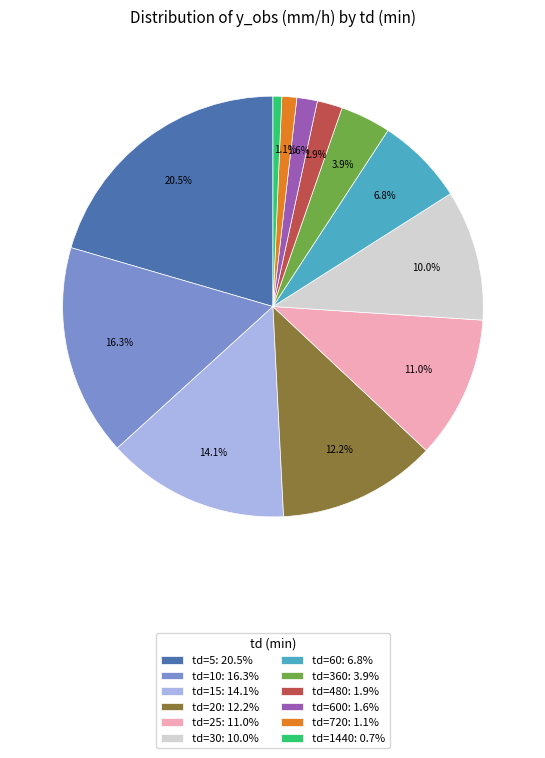

Do td=480: 1.9% and td=20: 12.2% together represent more than half of the pie?

No